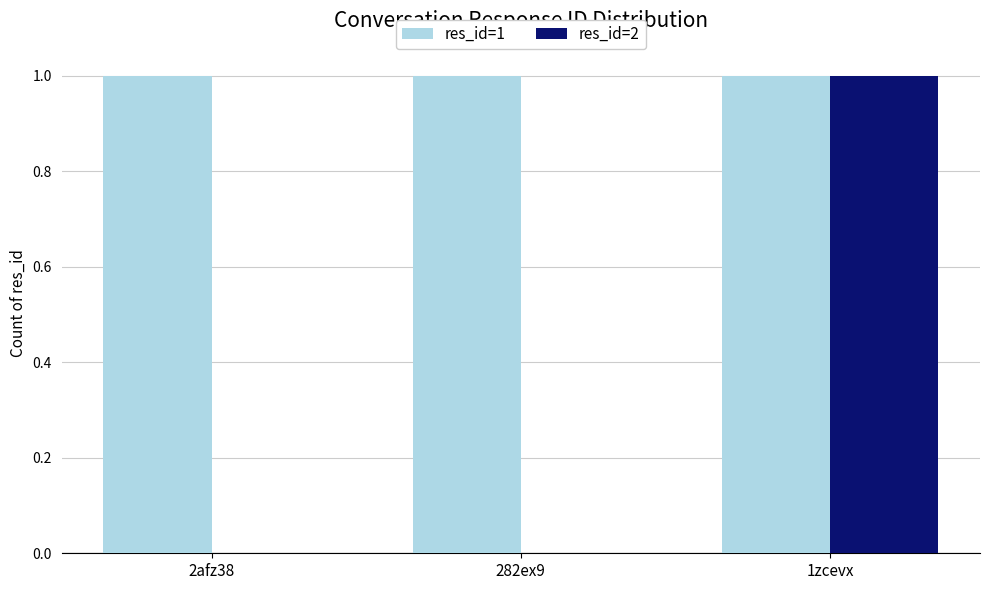

What is the total value across all series at 2afz38?

1